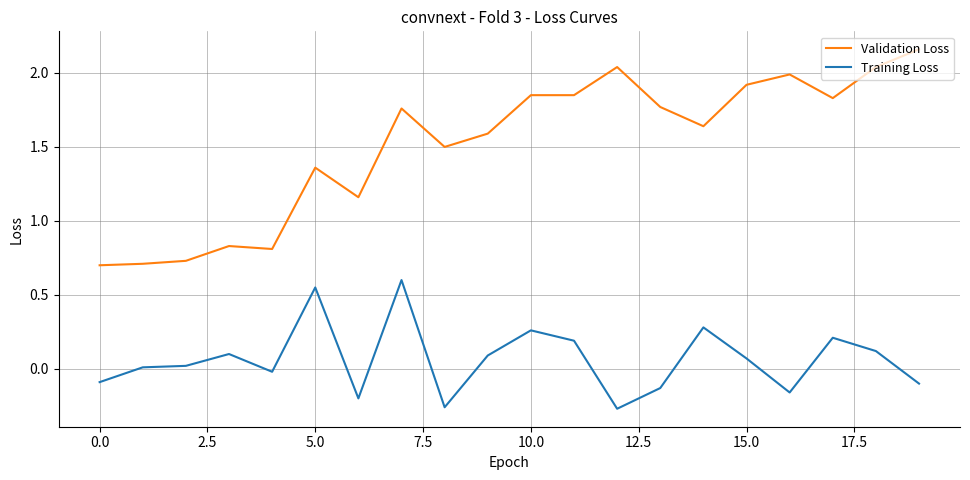

Which series has the largest range (max minus min)?

Validation Loss